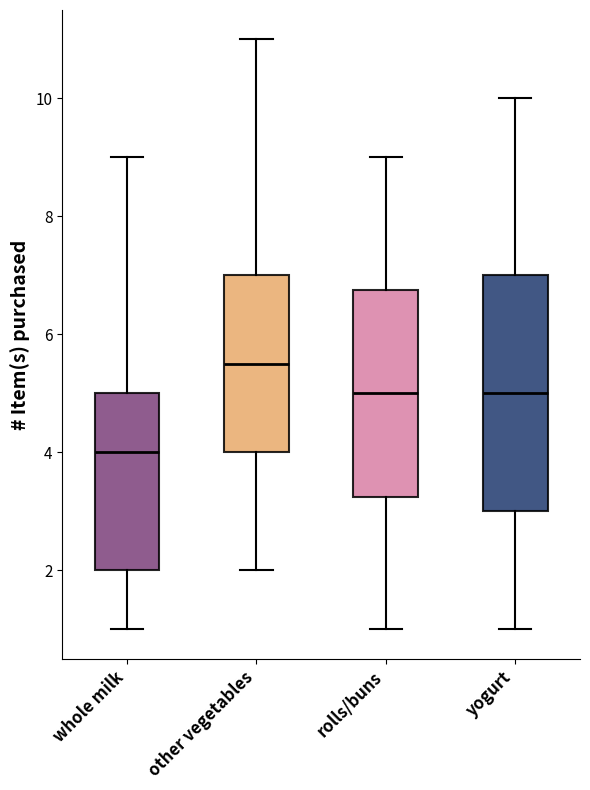

Which box's median line is the lowest?

whole milk